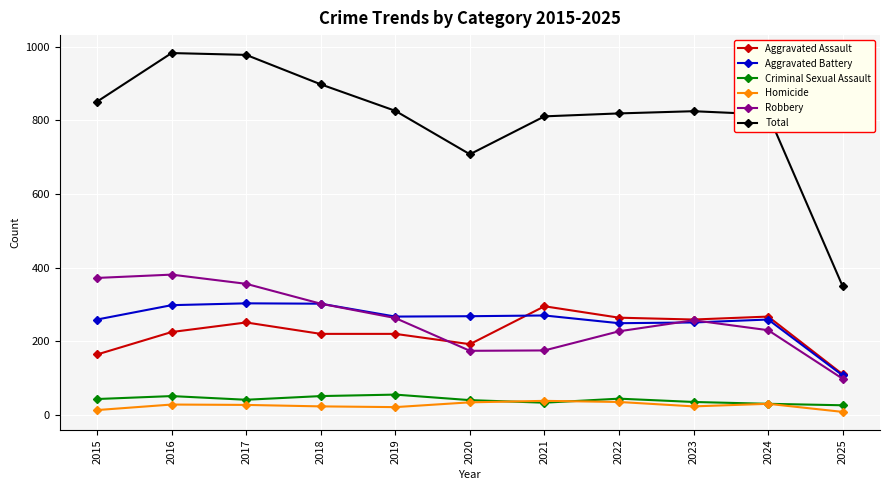

The value of Aggravated Battery at 2024 is 259. True or false?

True